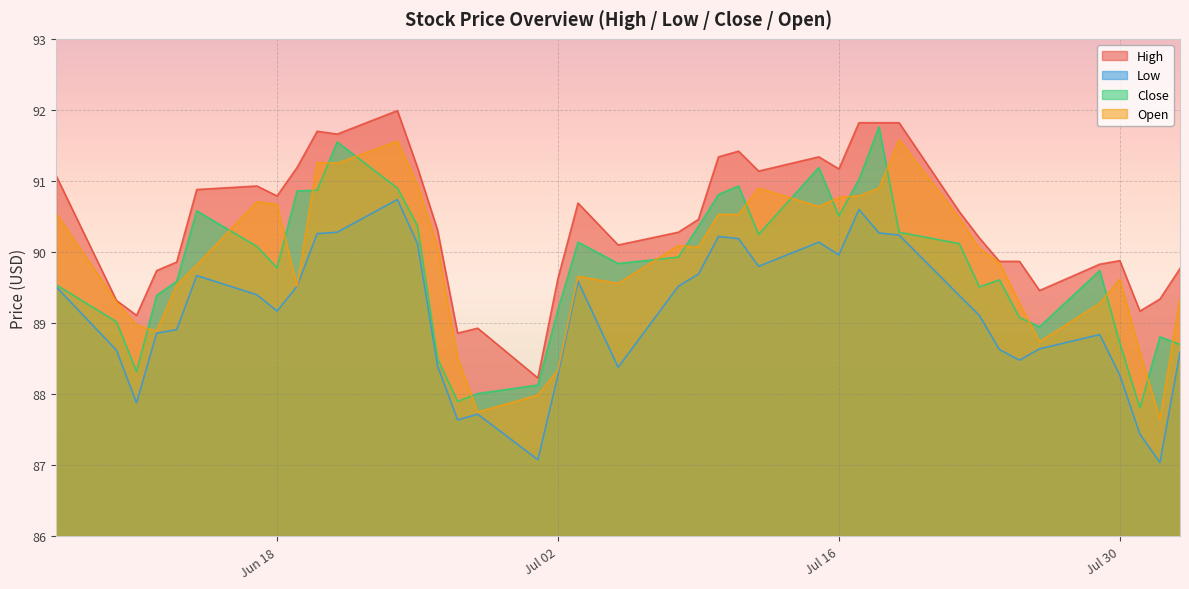

What is the maximum value for Open?

91.6